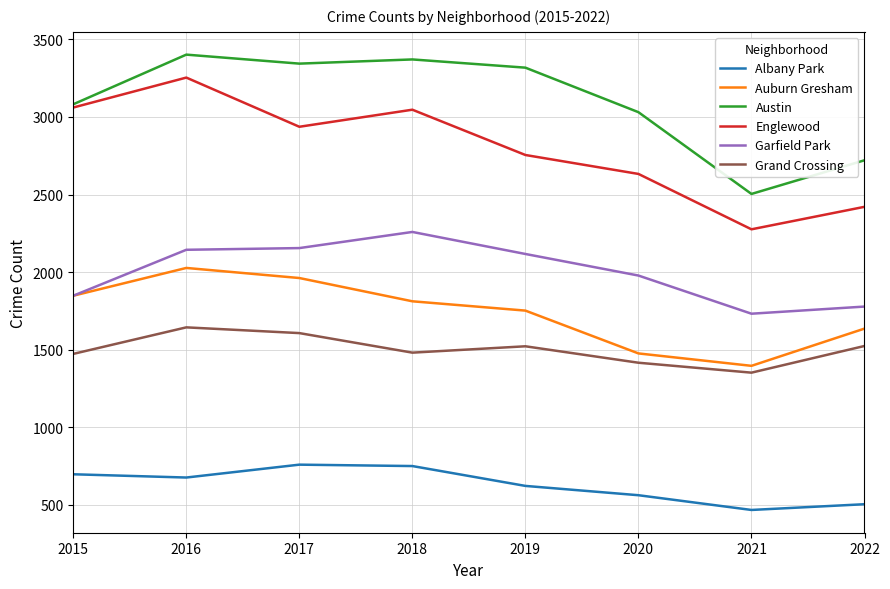

What is the difference between the second highest and second lowest values in the Albany Park series?

246